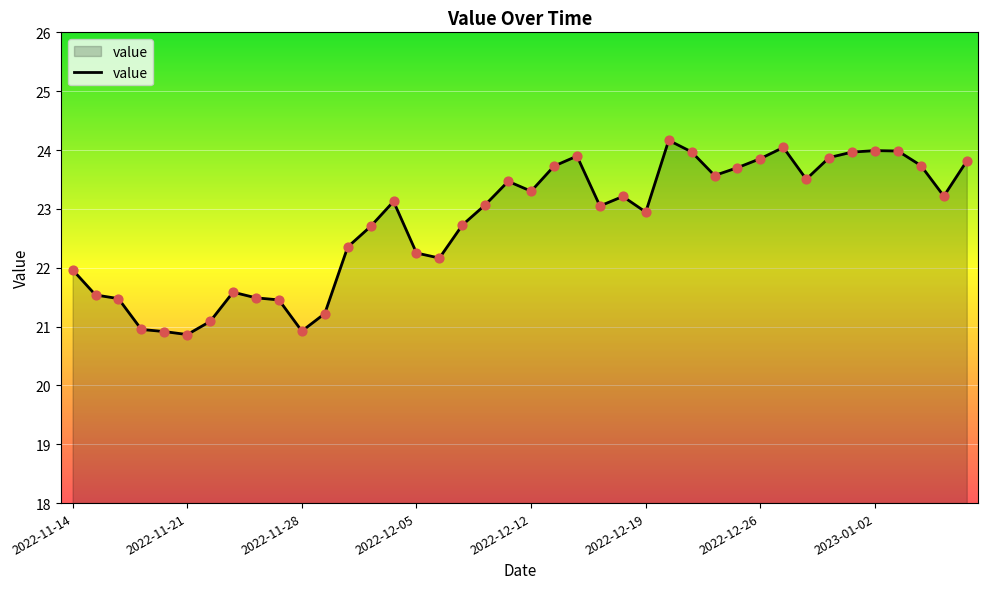

What is the greatest value displayed?

24.2